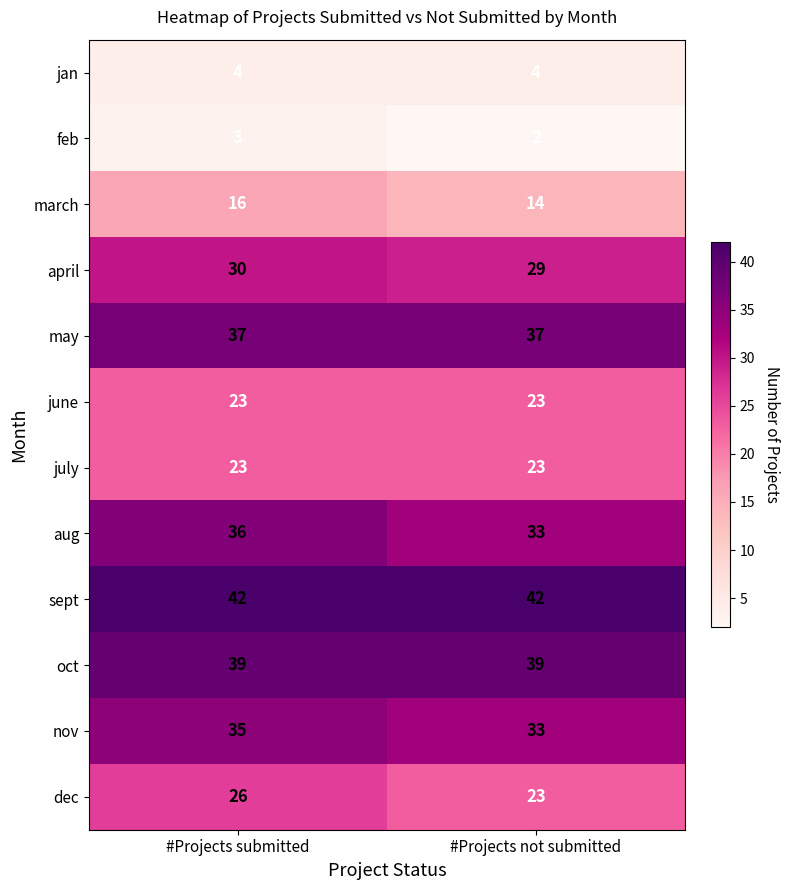

Reading left to right, transcribe all the data shown in this chart.

jan: 4	4
feb: 3	2
march: 16	14
april: 30	29
may: 37	37
june: 23	23
july: 23	23
aug: 36	33
sept: 42	42
oct: 39	39
nov: 35	33
dec: 26	23